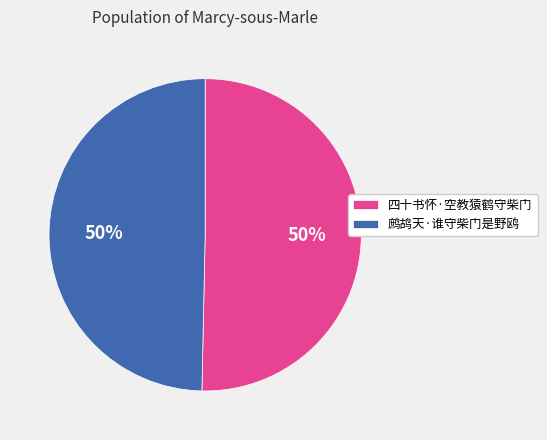

To the nearest percent, what is the average slice percentage?

50%